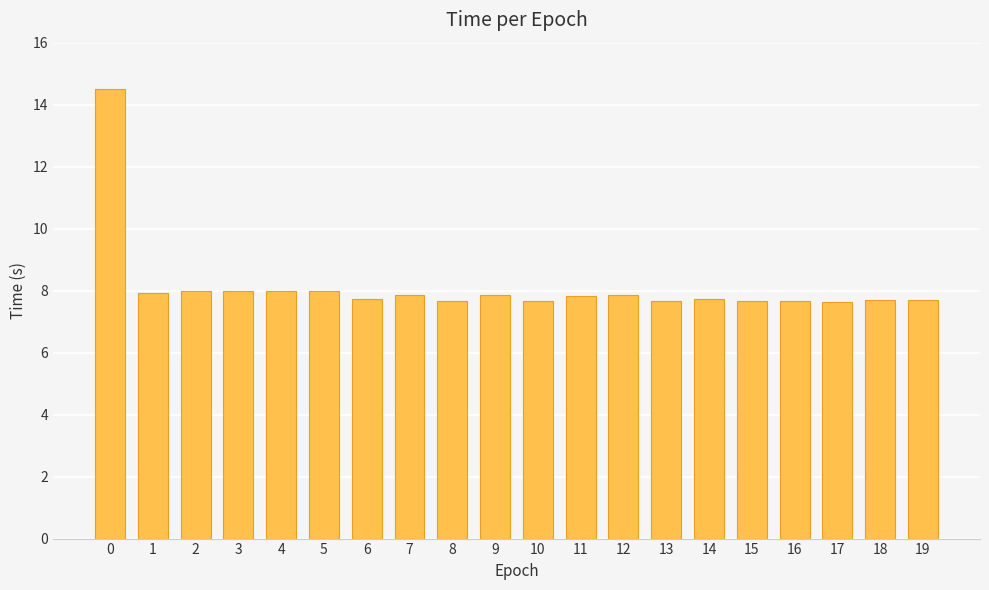

The value at 1 is 14.0. True or false?

False